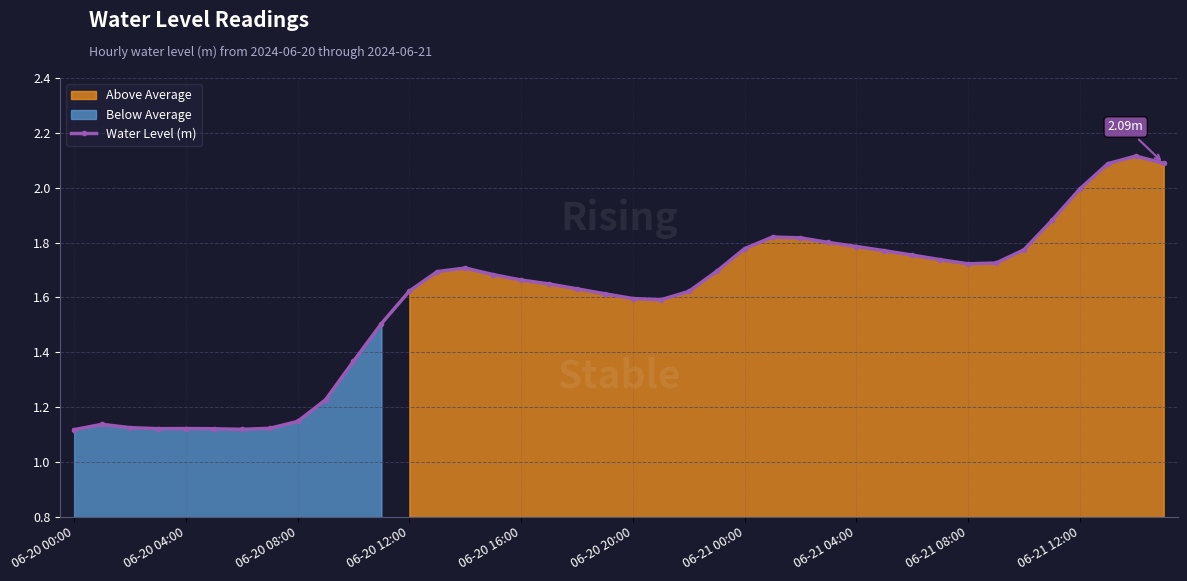

The chart shows a value of 2.6 at 17. True or false?

False